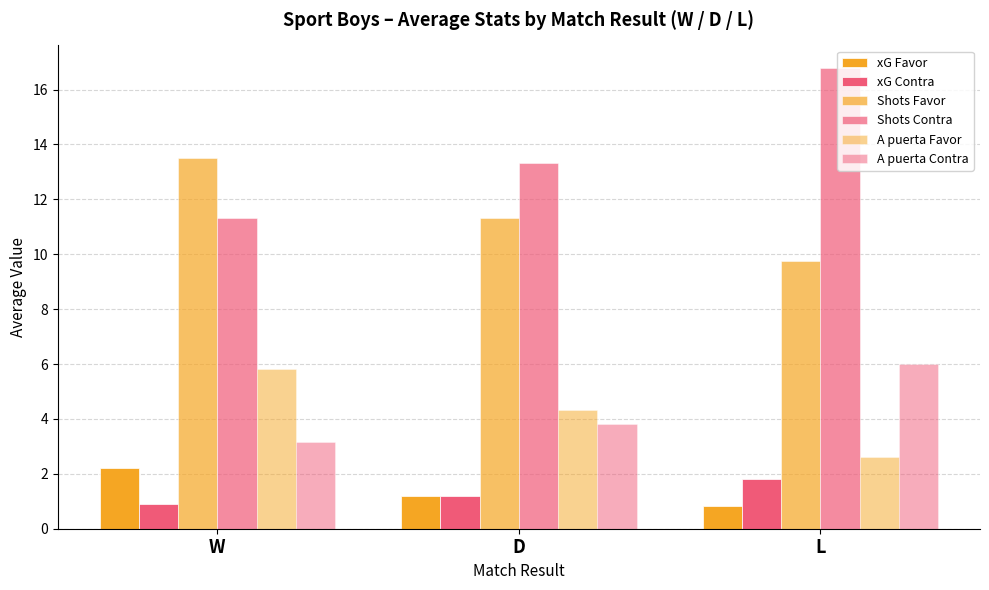

Does the chart contain stacked bars?

No